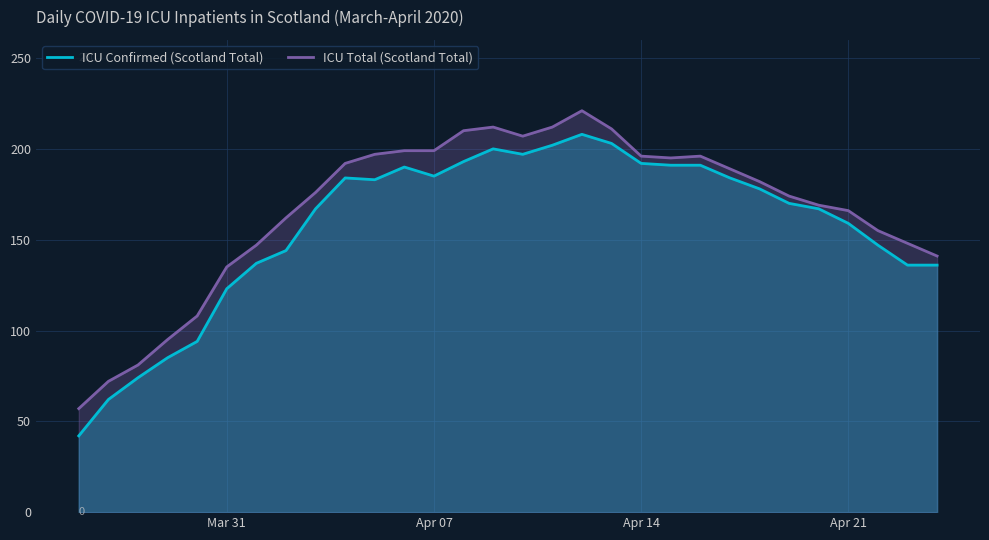

What is the maximum value shown in the chart?

221